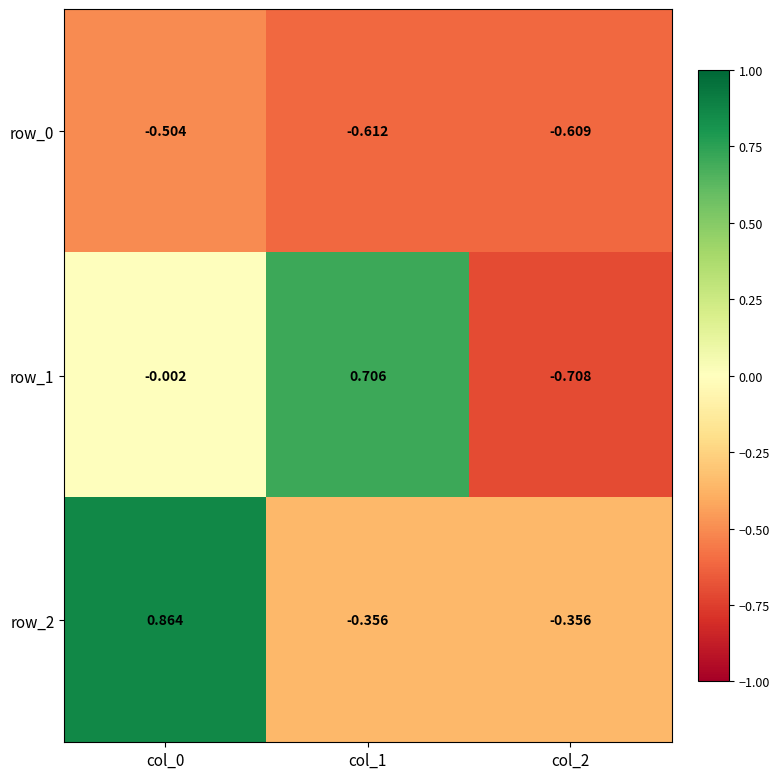

How many categories are shown in the chart?

3